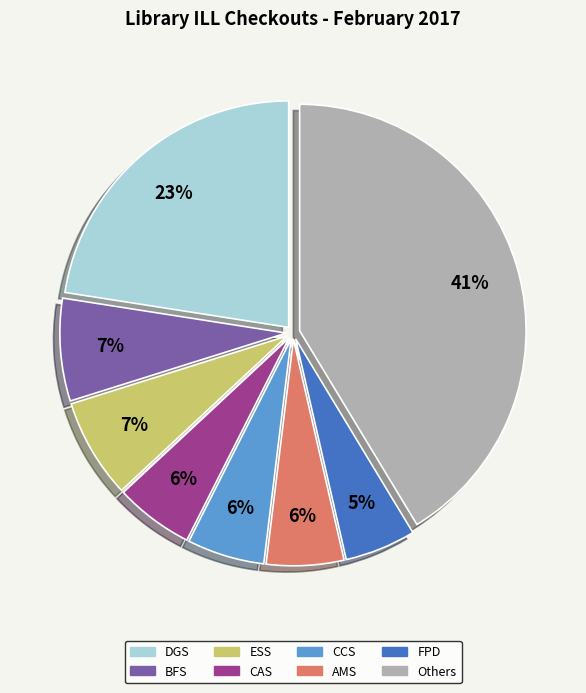

Does any single category account for the majority?

No